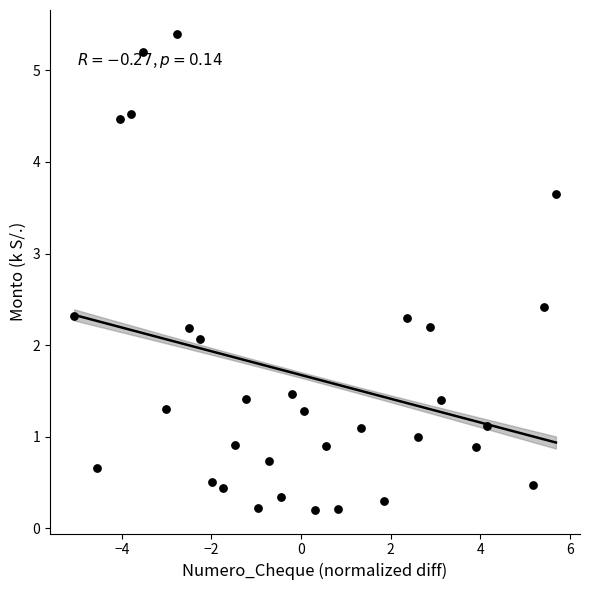

What Y value in the scatter plot is closest to 2?

2.1